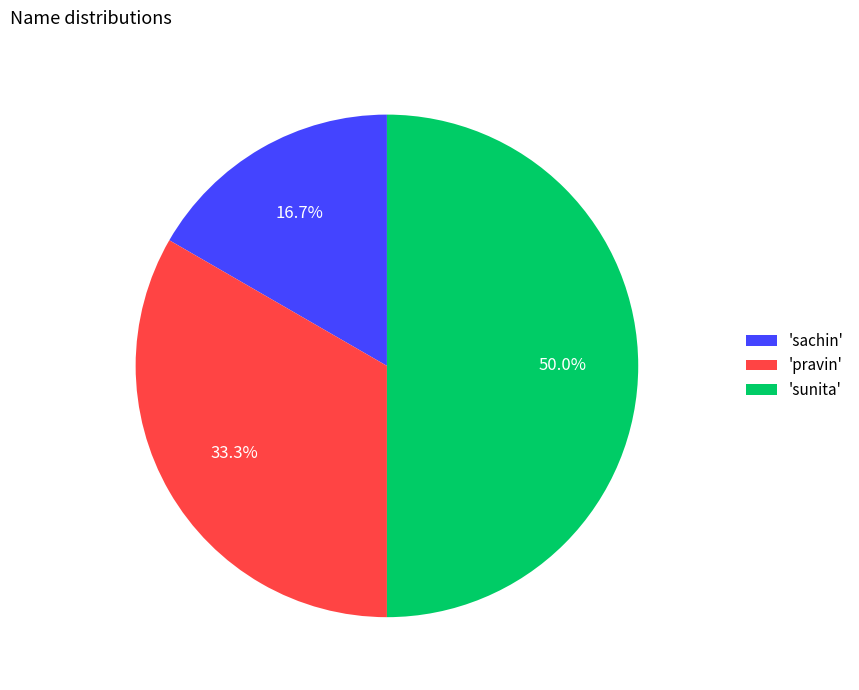

Combined, do 'sunita' and 'pravin' account for over 50%?

Yes